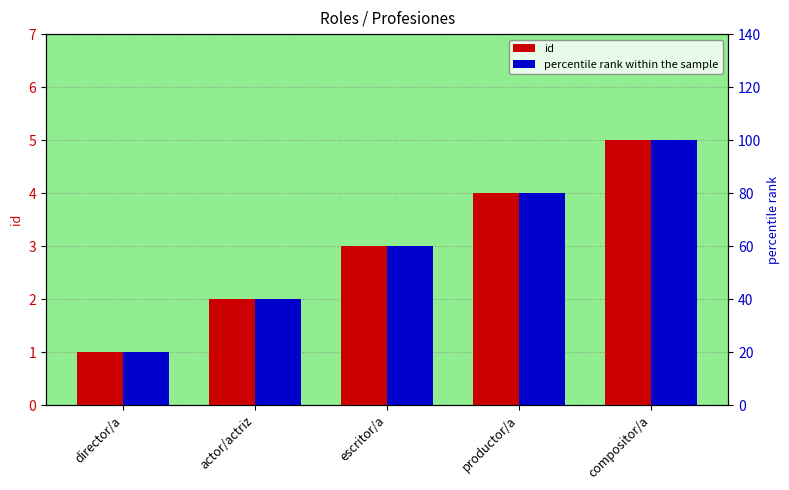

What is the value of the percentile rank within the sample bar at the 5th from the left?

100